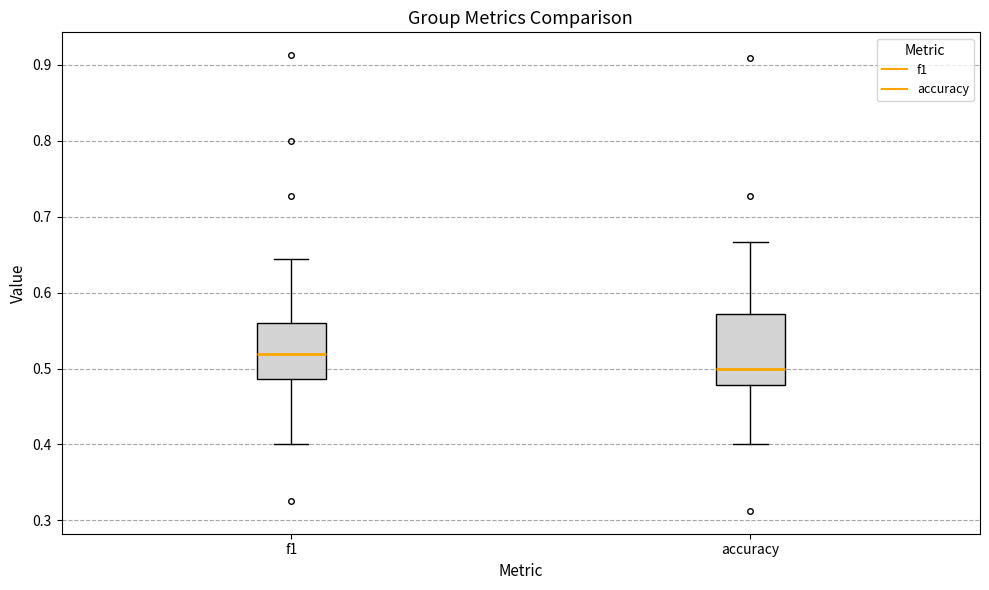

Which box has the lowest median line?

accuracy